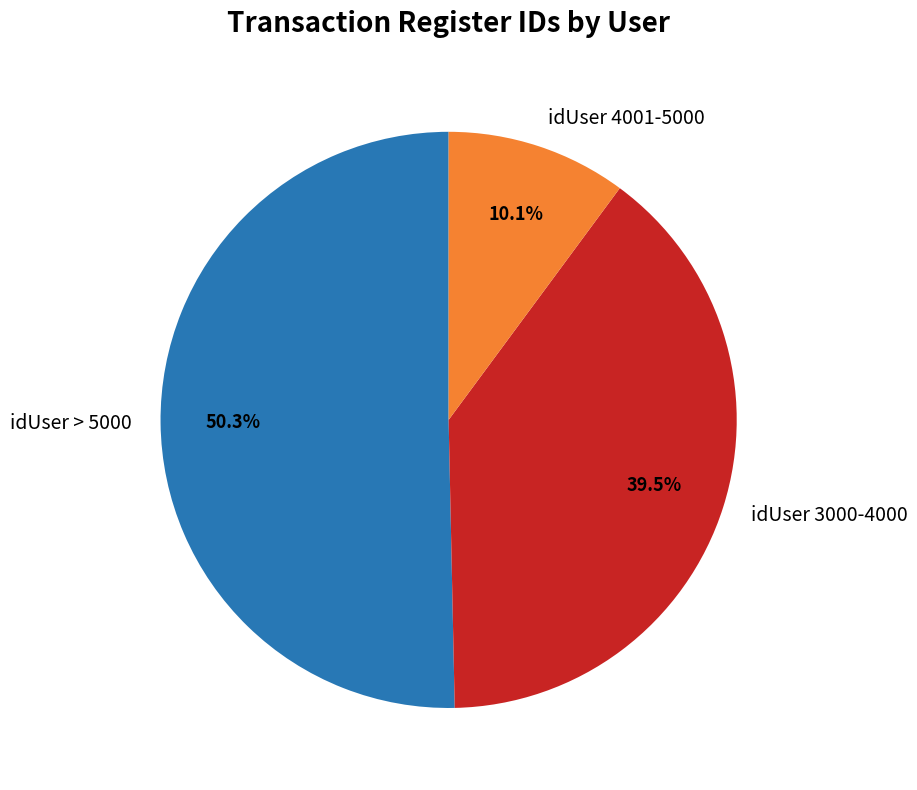

Rank the categories by value from lowest to highest.

idUser 4001-5000, idUser 3000-4000, idUser > 5000